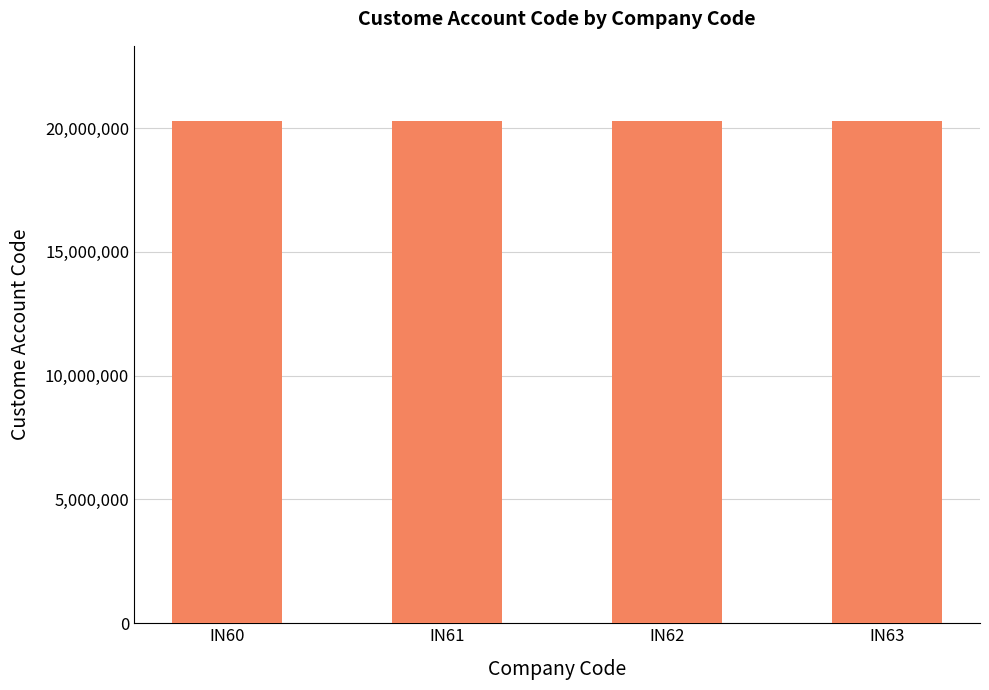

What is the minimum value shown in the chart?

20279100